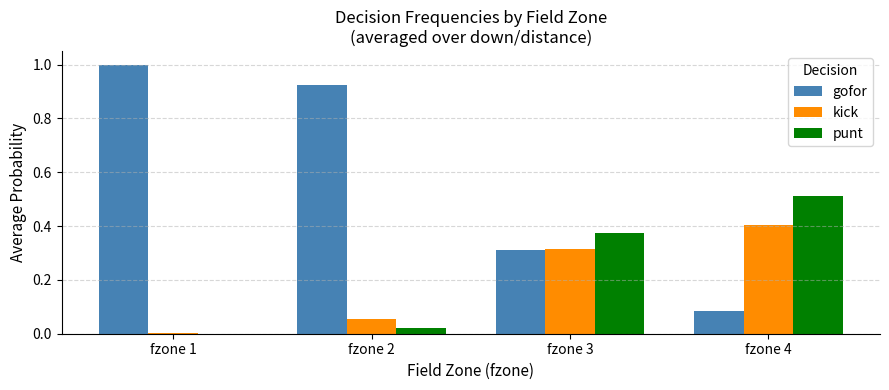

What is the total value across all series at fzone 2?

1.0